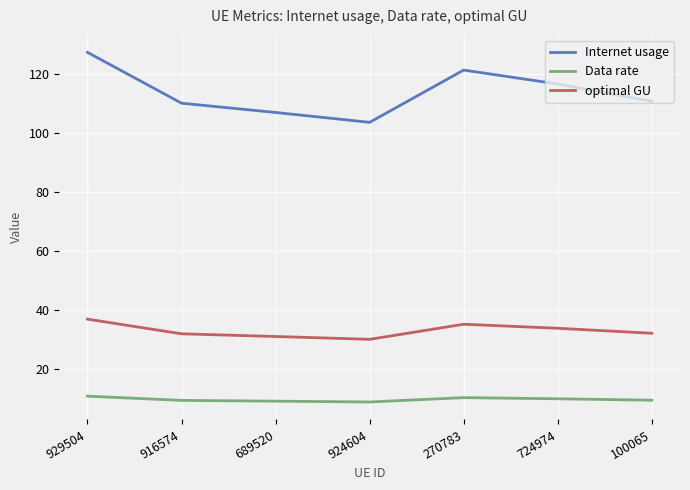

True or false: Internet usage and Data rate cross at least once.

False